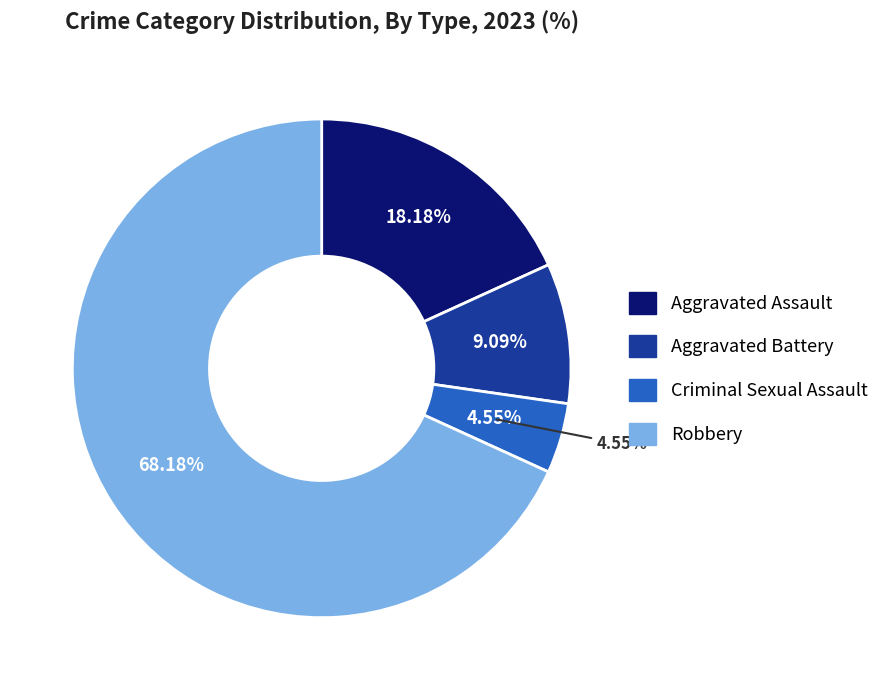

How much of the chart is everything except Aggravated Assault?

81.8%